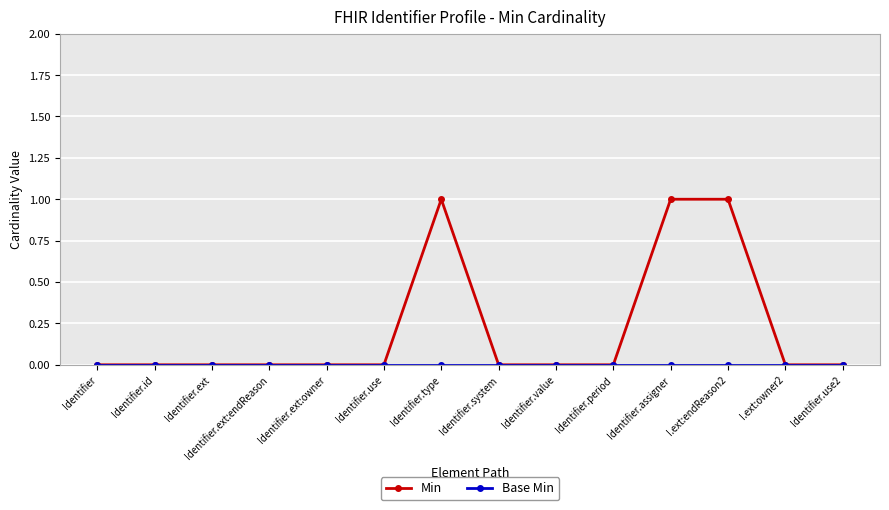

How many categories are shown in the chart?

14